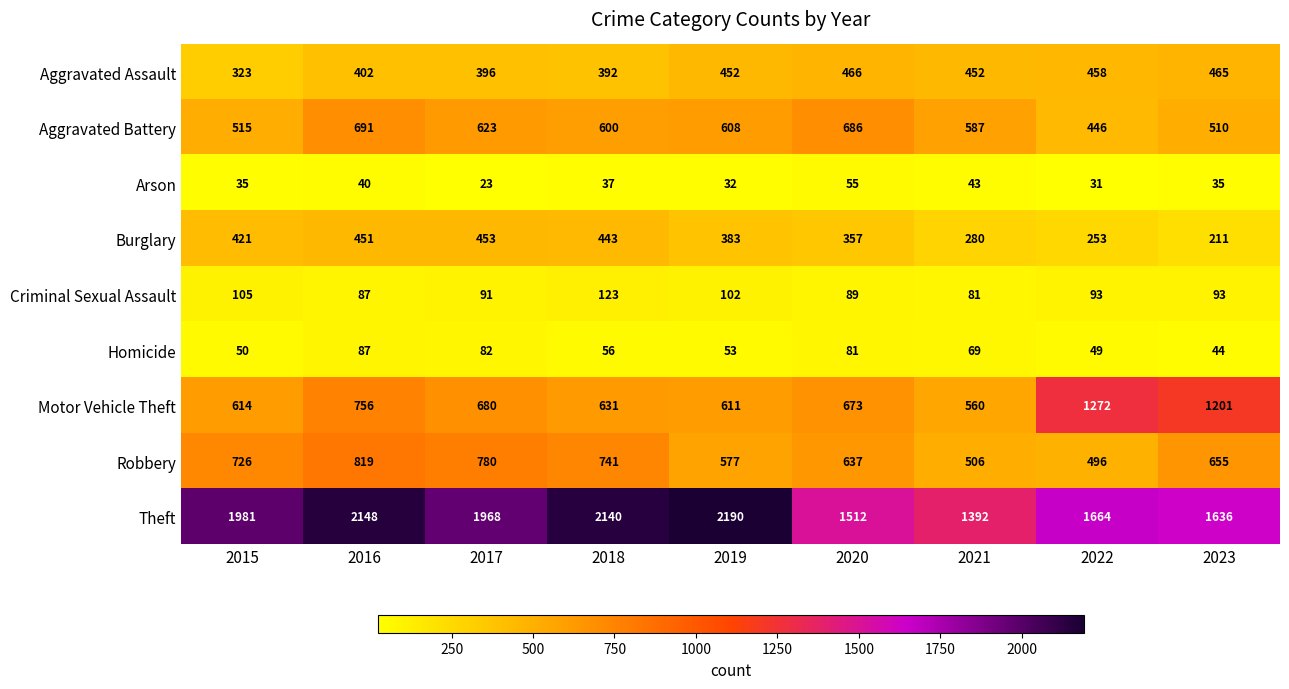

What is the sum of the Motor Vehicle Theft values at 2023 and 2018?

1832